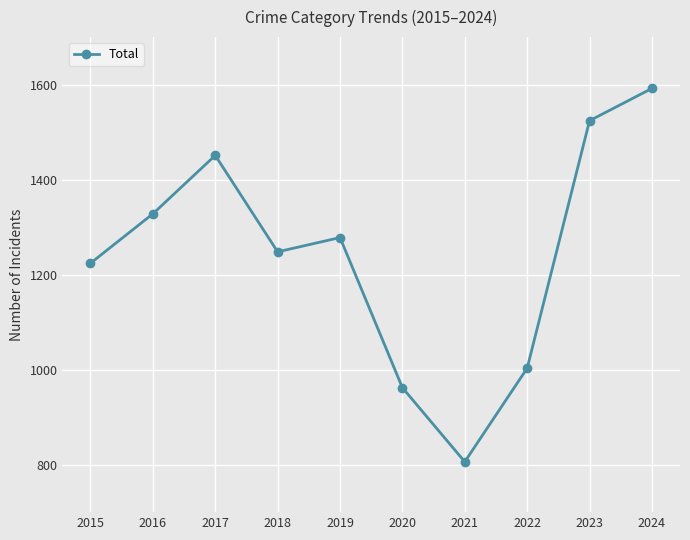

What is the minimum value shown in the chart?

806